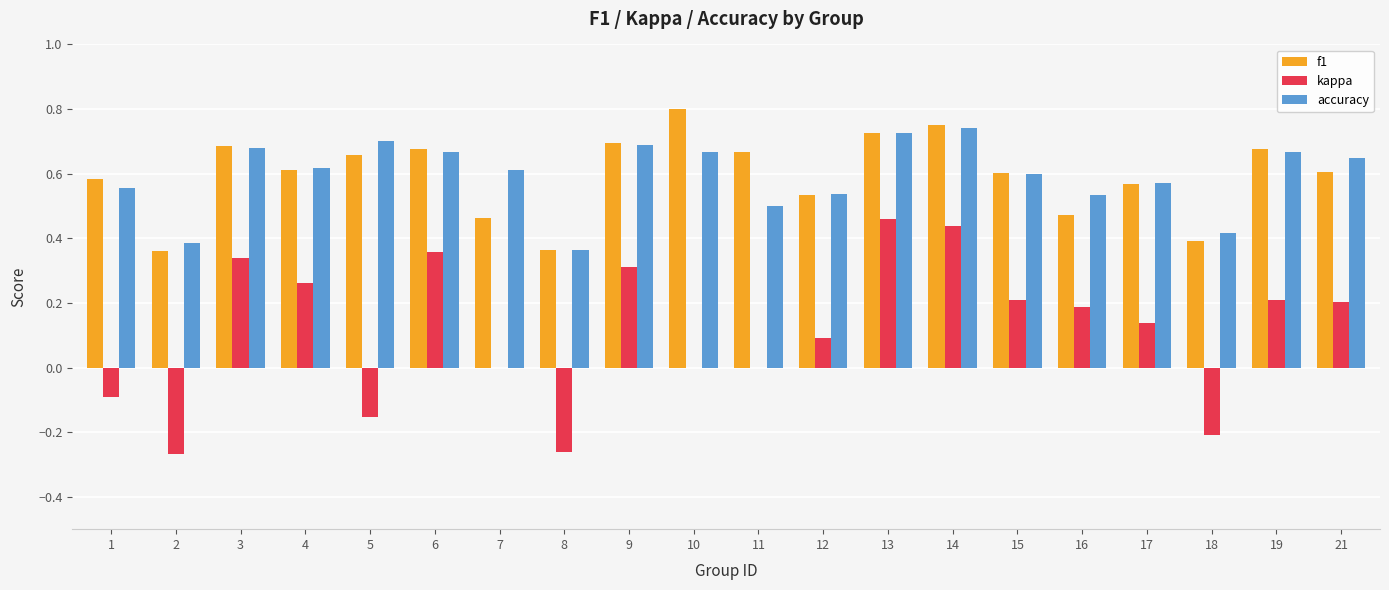

At which category does the chart reach its peak across all series?

10